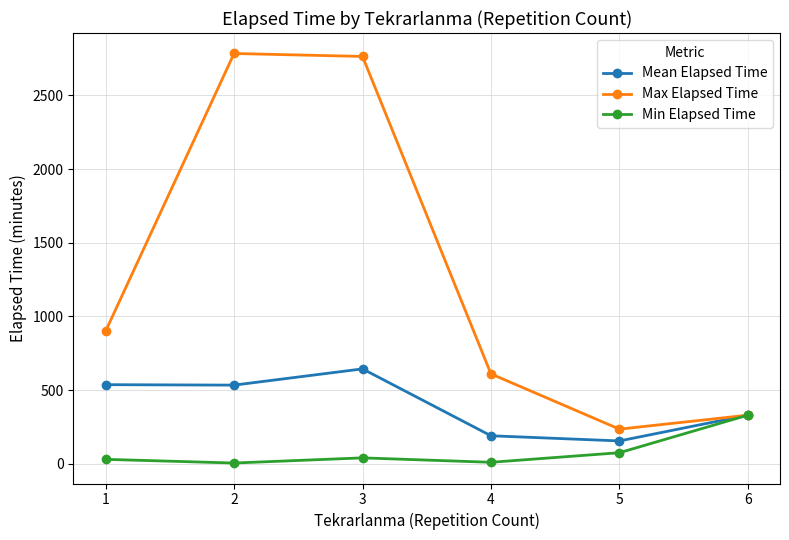

Read the Min Elapsed Time value at 2.

5.0